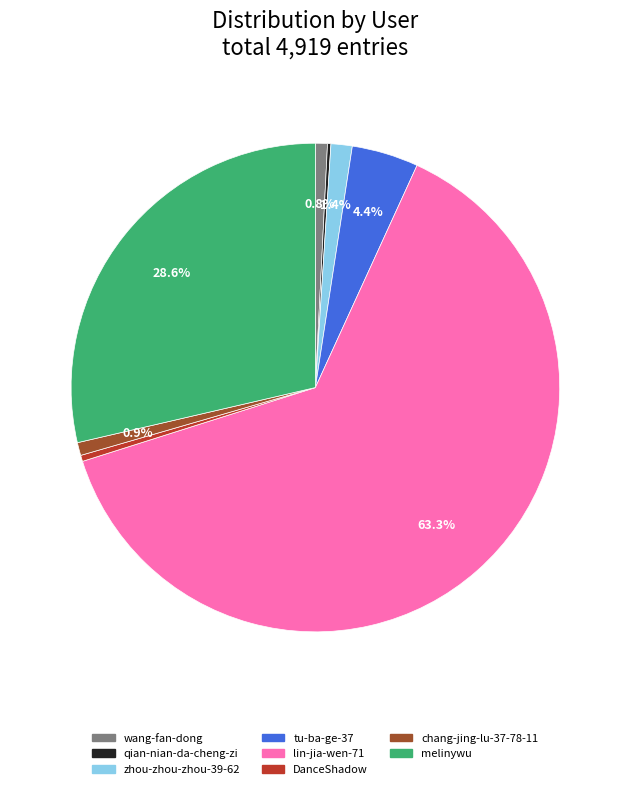

Is there a majority slice in this chart?

Yes